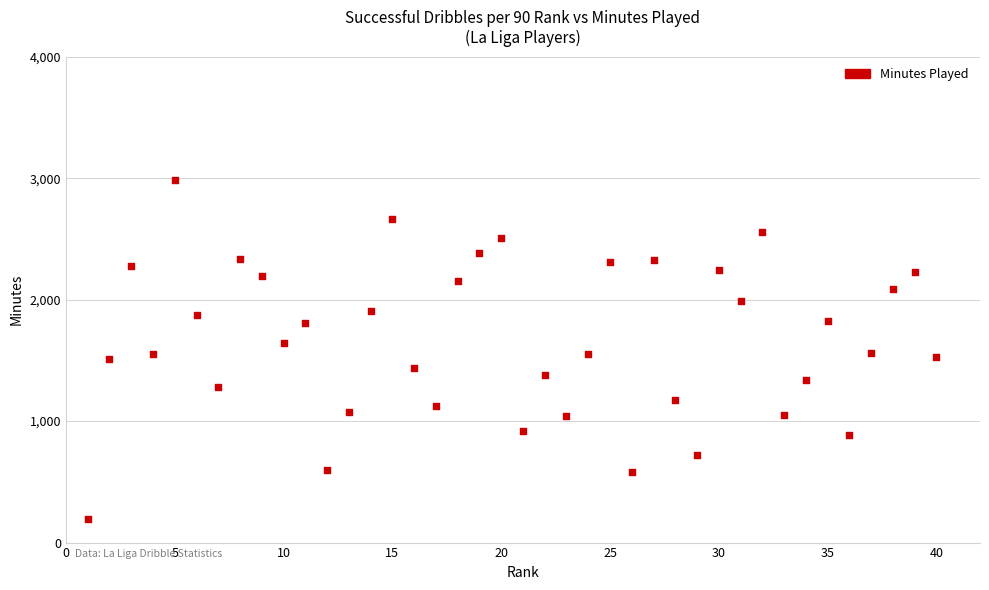

What is the range of X values (max minus min)?

39